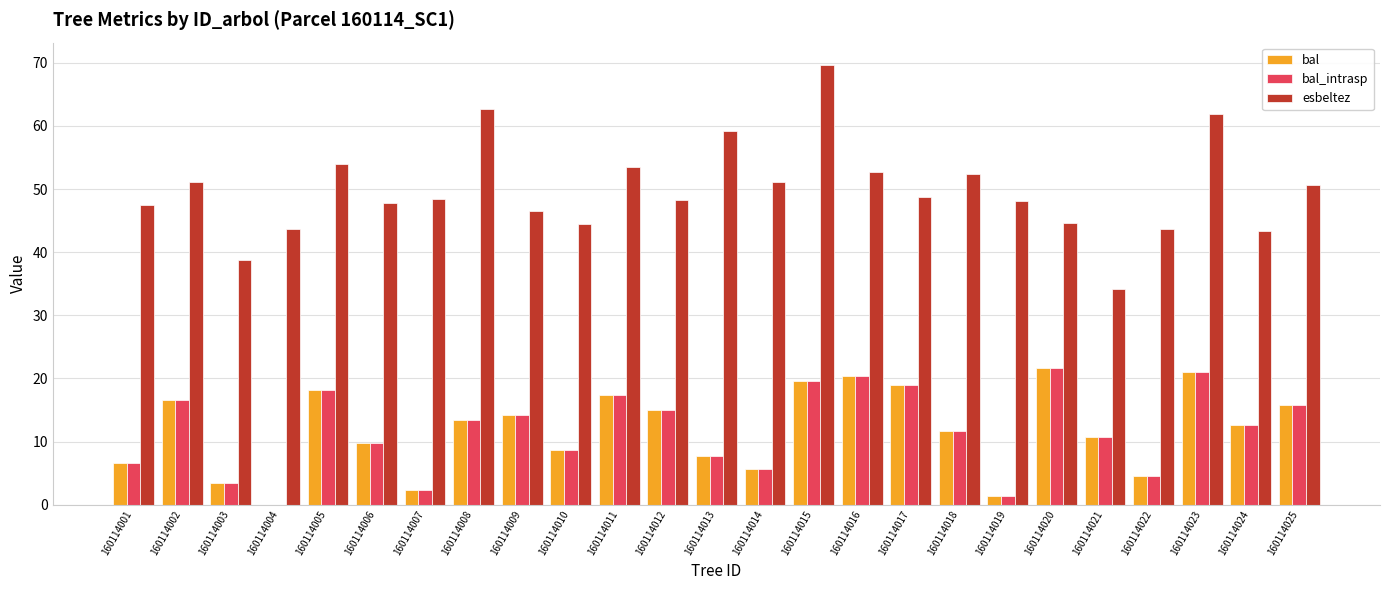

Which category has the highest value in the bal_intrasp series?

160114020